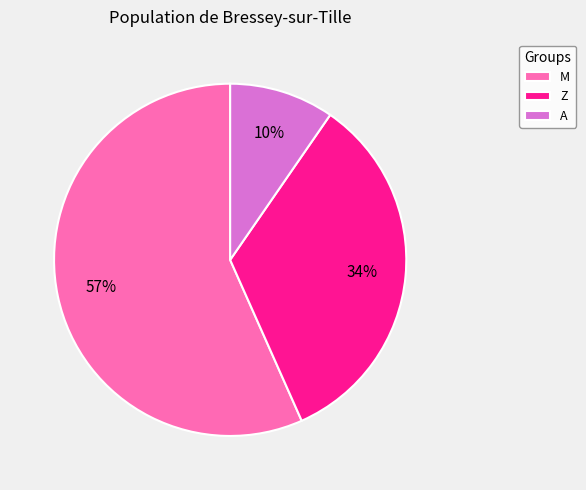

Combined, do M and A account for over 50%?

Yes